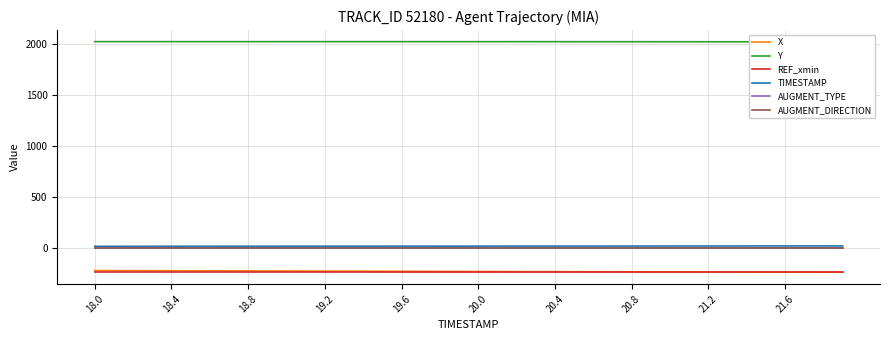

At which label does AUGMENT_TYPE reach its minimum?

18.0